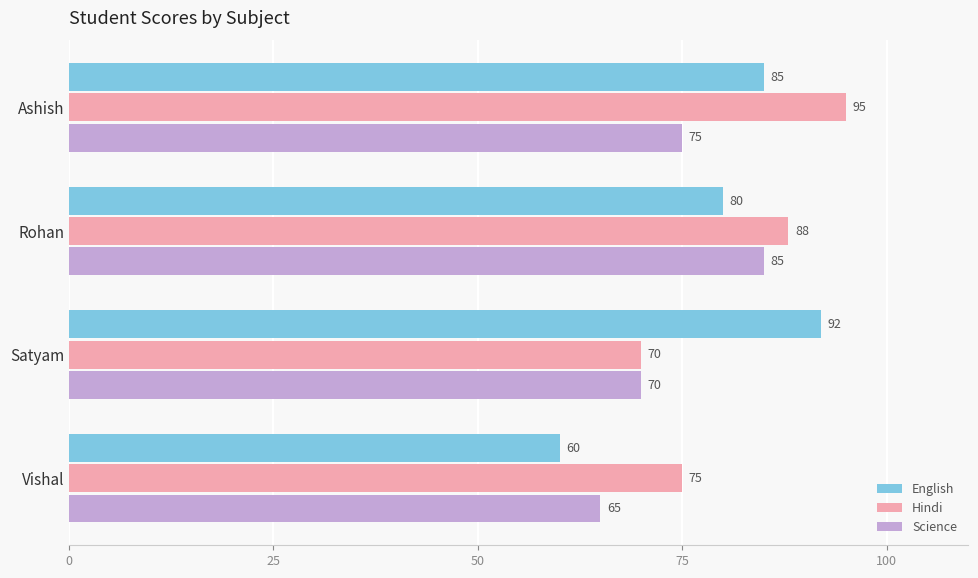

At which category is the sum across all series the highest?

Ashish